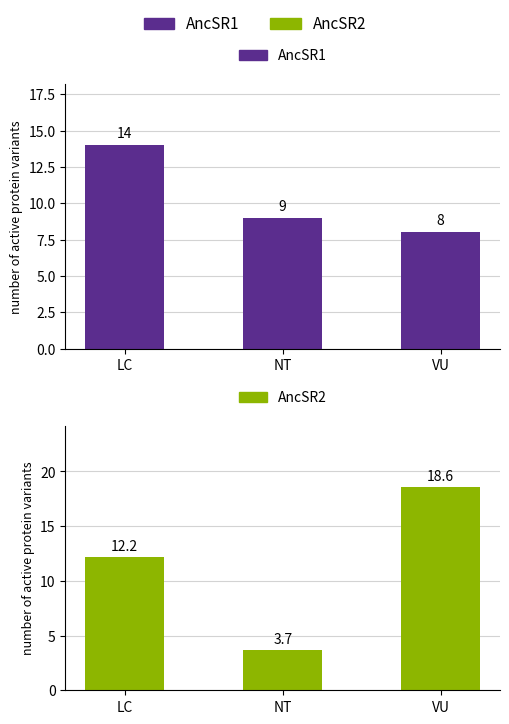

Rank the series by their maximum value, from lowest to highest.

AncSR1, AncSR2